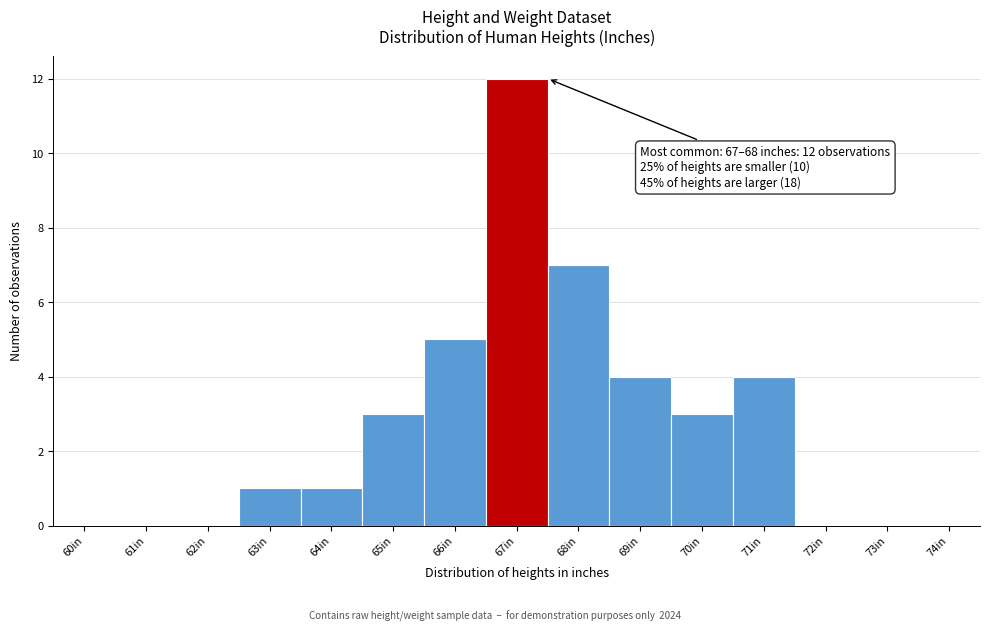

Reading left to right, transcribe all the data shown in this chart.

60in=0	61in=0	62in=0	63in=1	64in=1	65in=3	66in=5	67in=12	68in=7	69in=4	70in=3	71in=4	72in=0	73in=0	74in=0